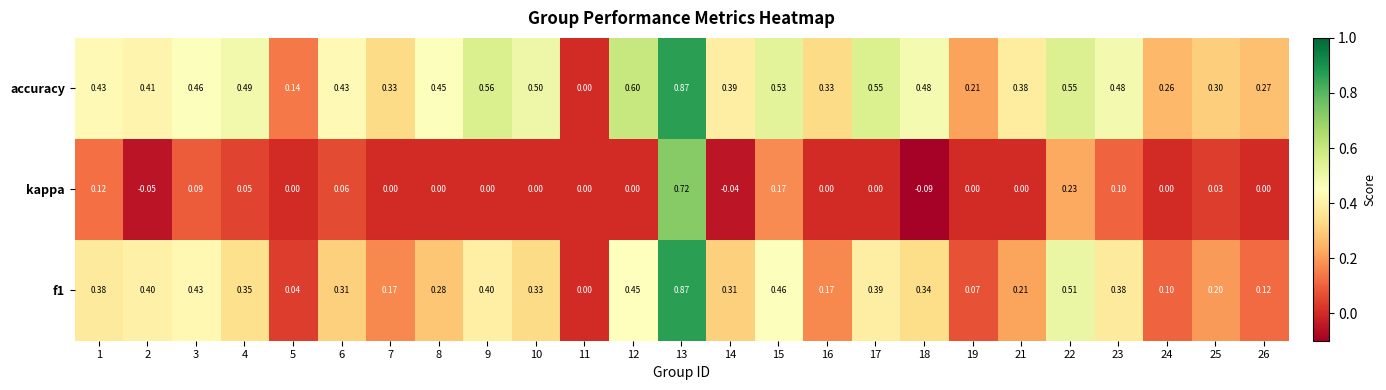

Which series changed the most between 2 and 22?

kappa